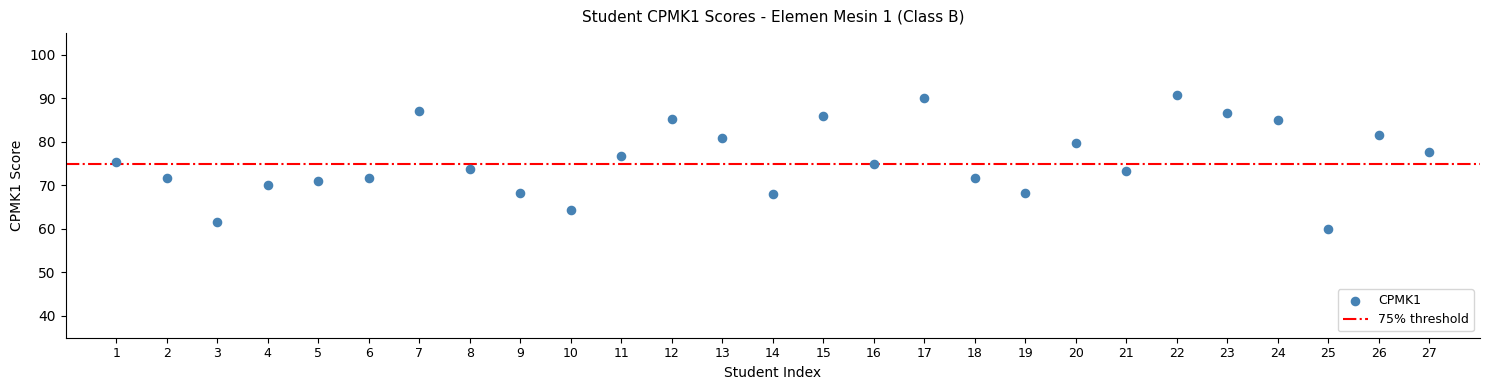

What is the range of Y values (max minus min)?

30.7